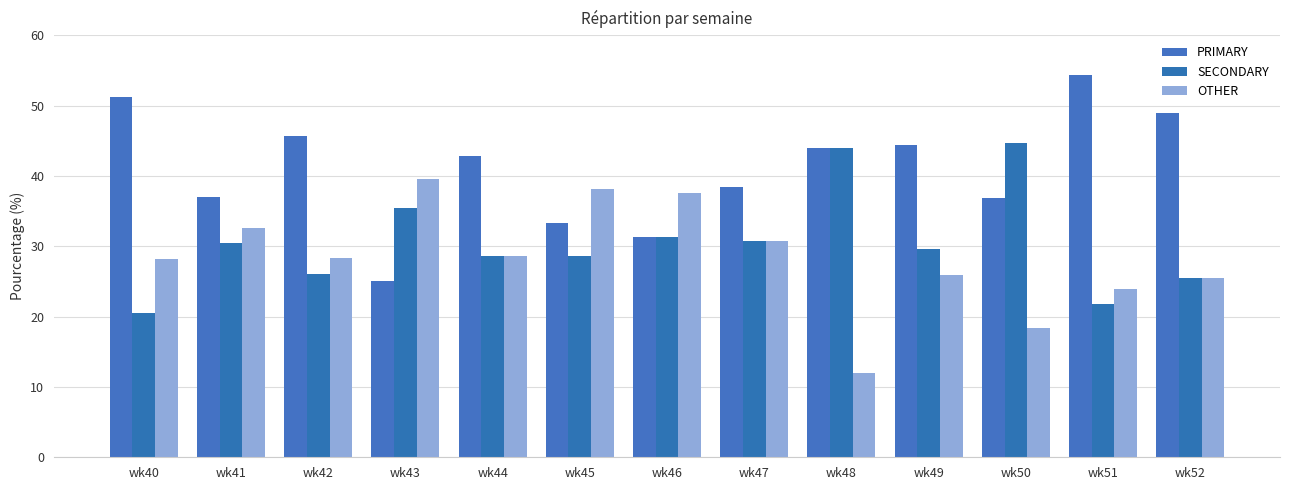

The value of SECONDARY at wk41 is 52.1. True or false?

False